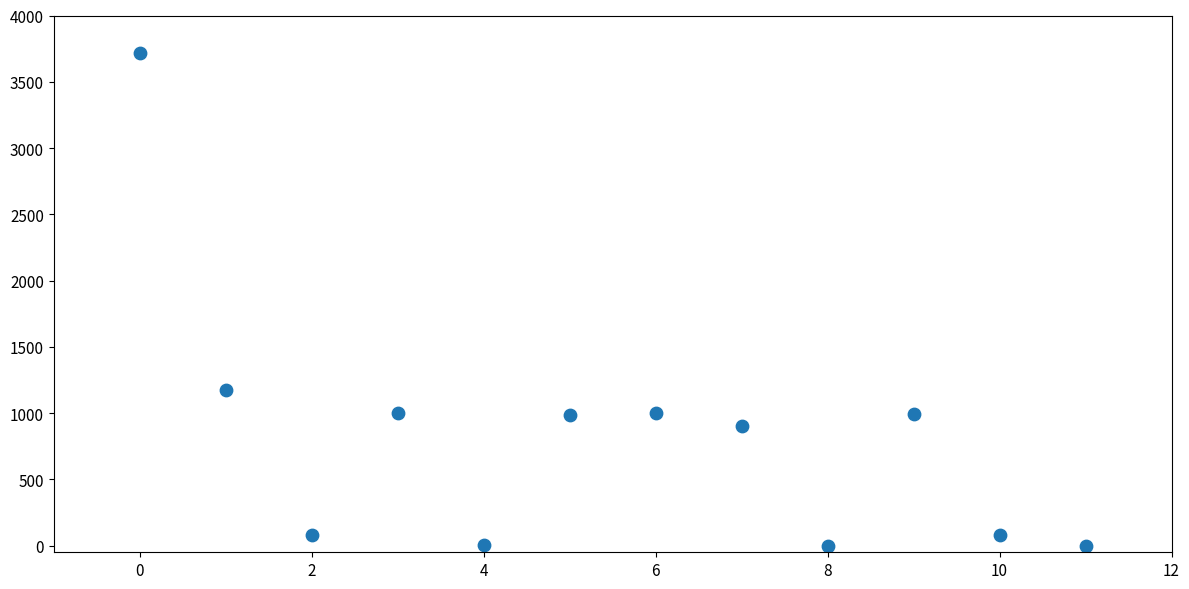

What Y value in the scatter plot is closest to 1857?

1173.2